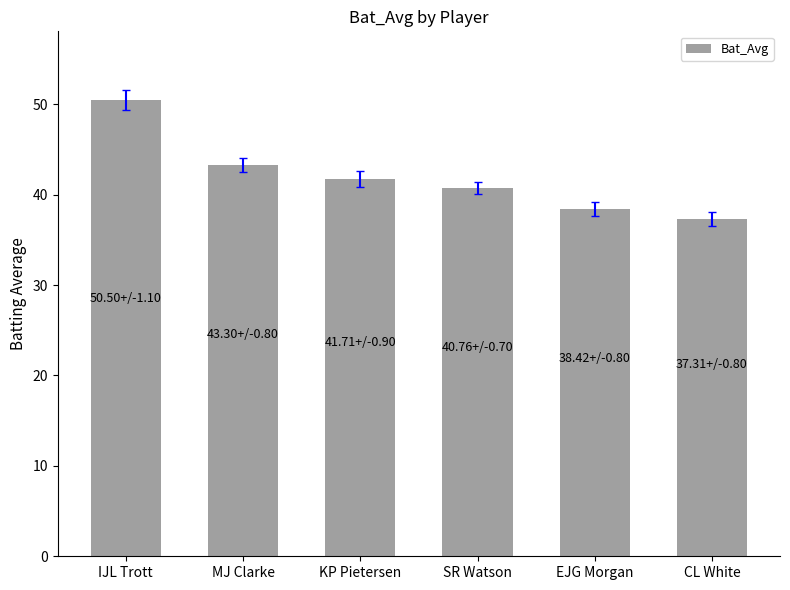

How many distinct data groups are displayed?

1